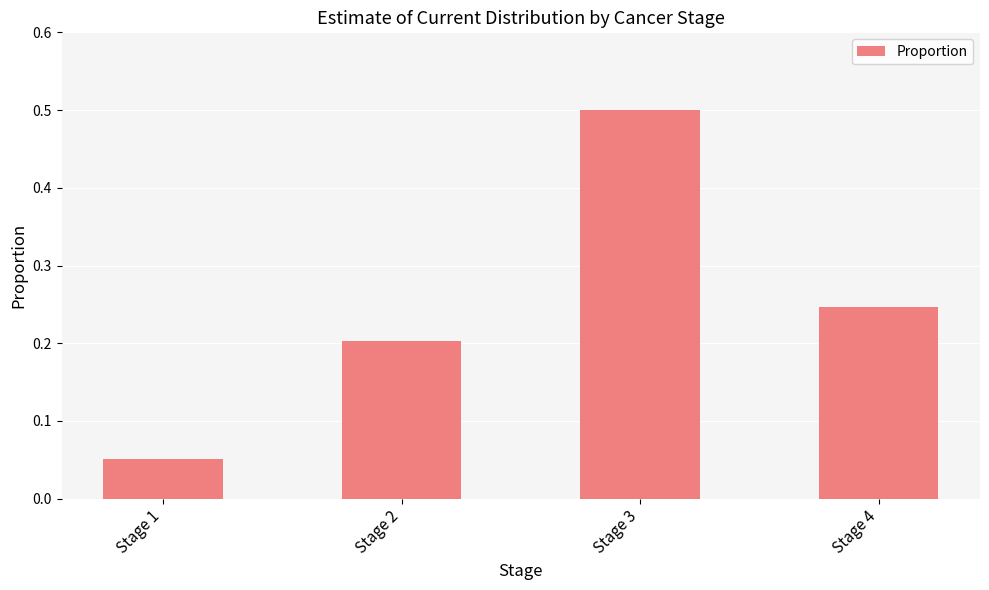

What is the change in value from Stage 3 to Stage 4?

-0.3